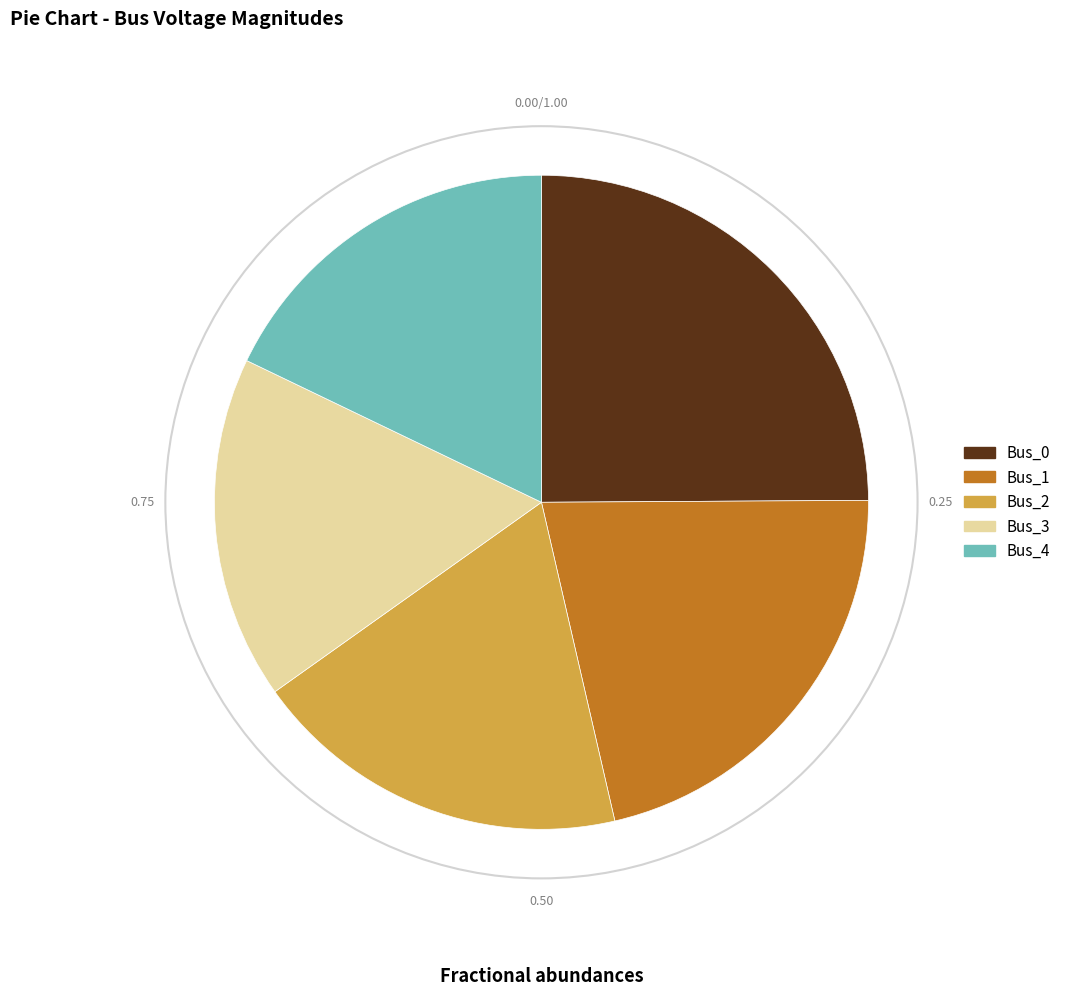

Between Bus_3 and Bus_0, which is larger?

Bus_0